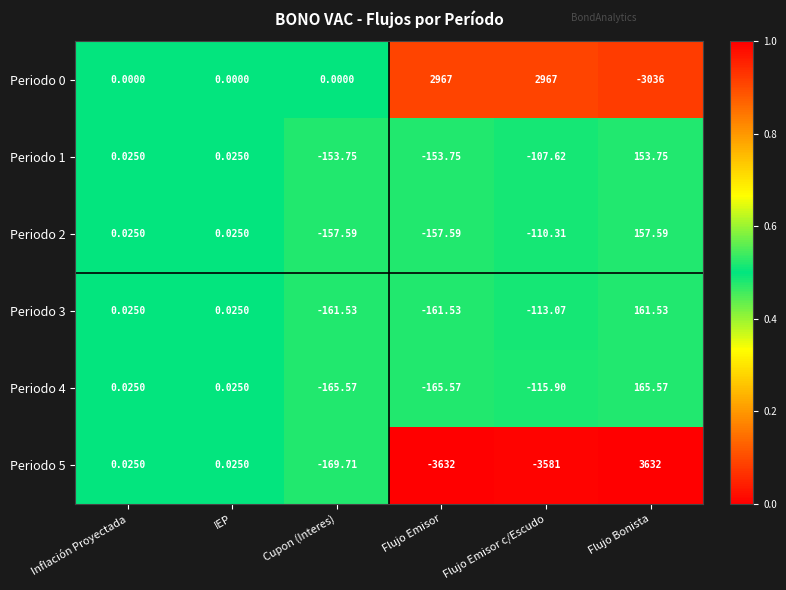

Is the value of Periodo 0 at Flujo Emisor greater than the value of Periodo 2 at Flujo Emisor c/Escudo?

Yes